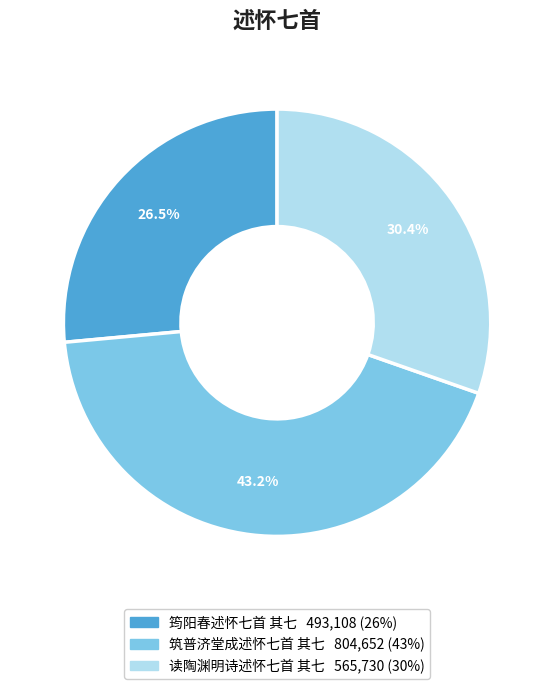

Which has a higher value, 筠阳春述怀七首 其七 or 读陶渊明诗述怀七首 其七?

读陶渊明诗述怀七首 其七